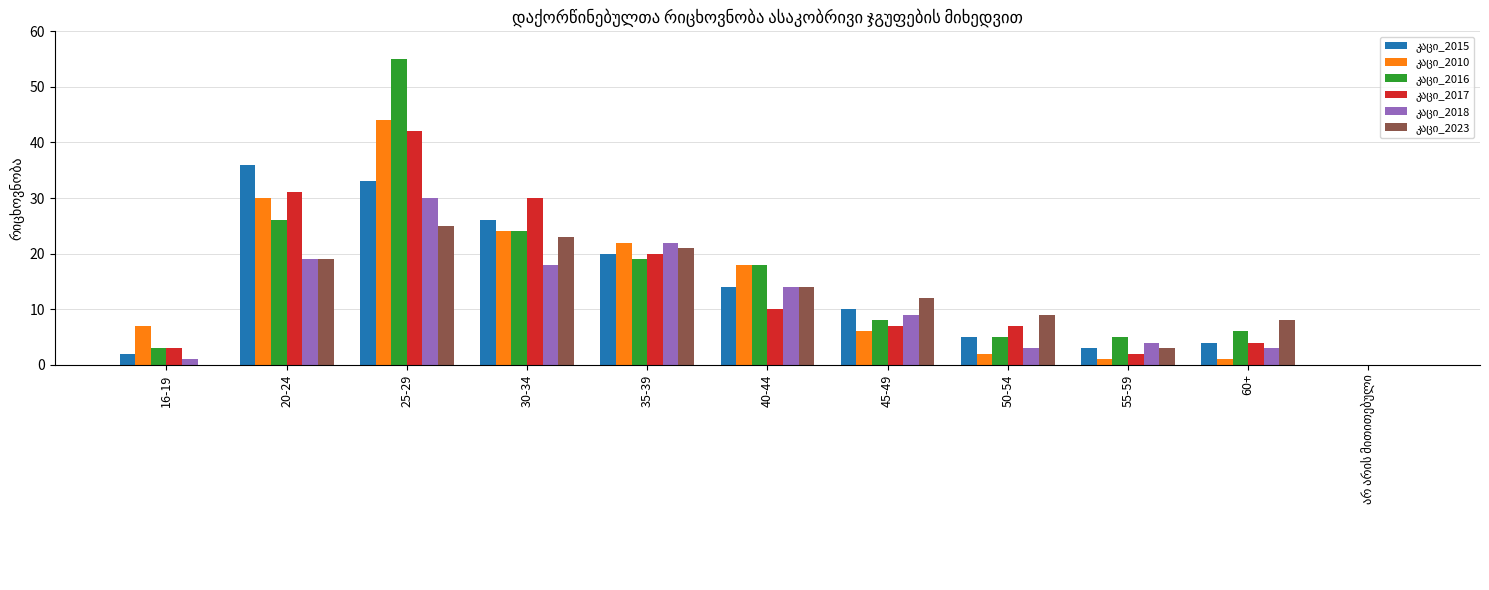

How many groups of bars are there?

11